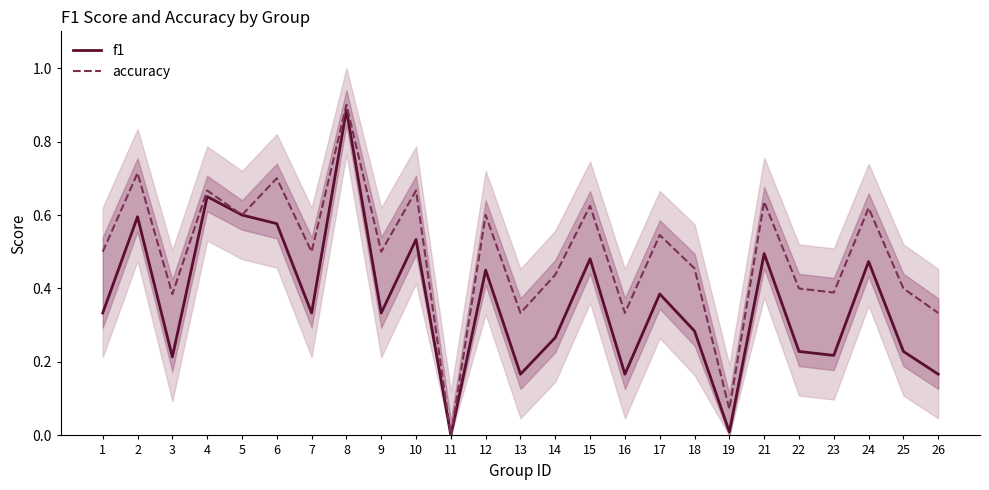

How many lines are shown in the chart?

2